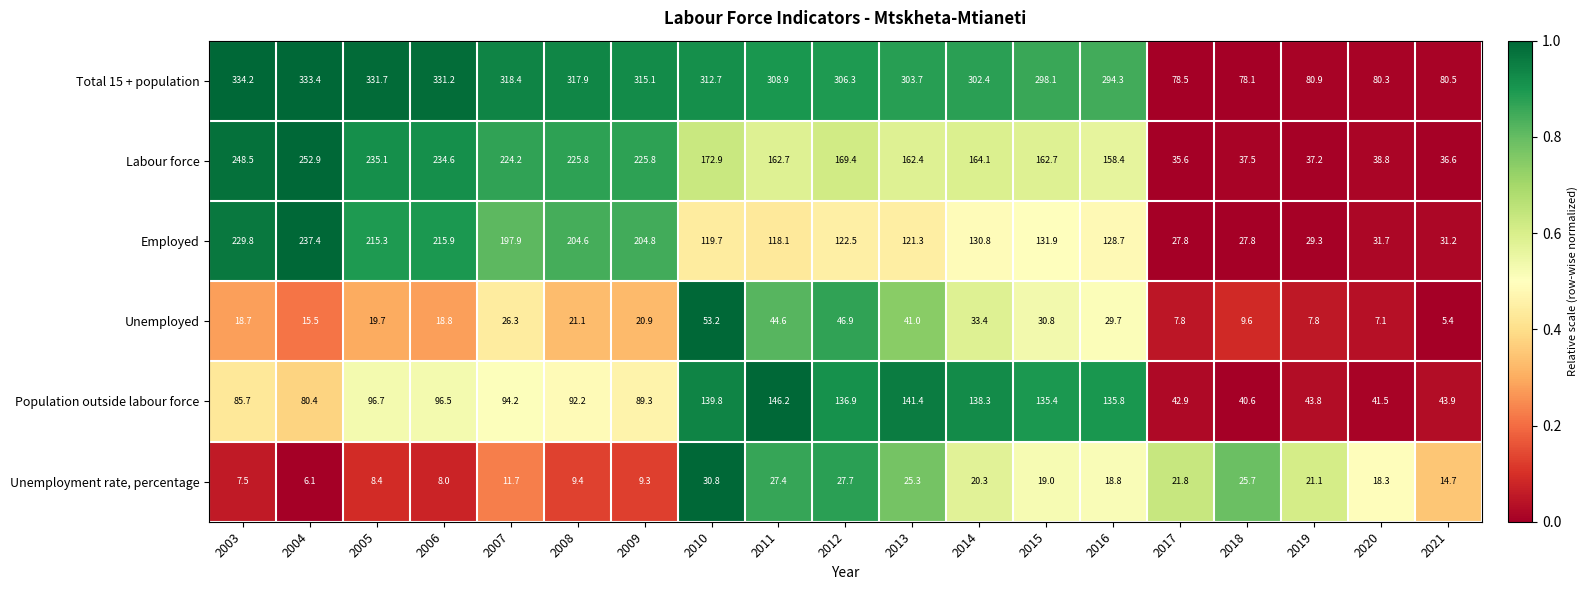

Where is Population outside labour force nearest to the value 93?

2008